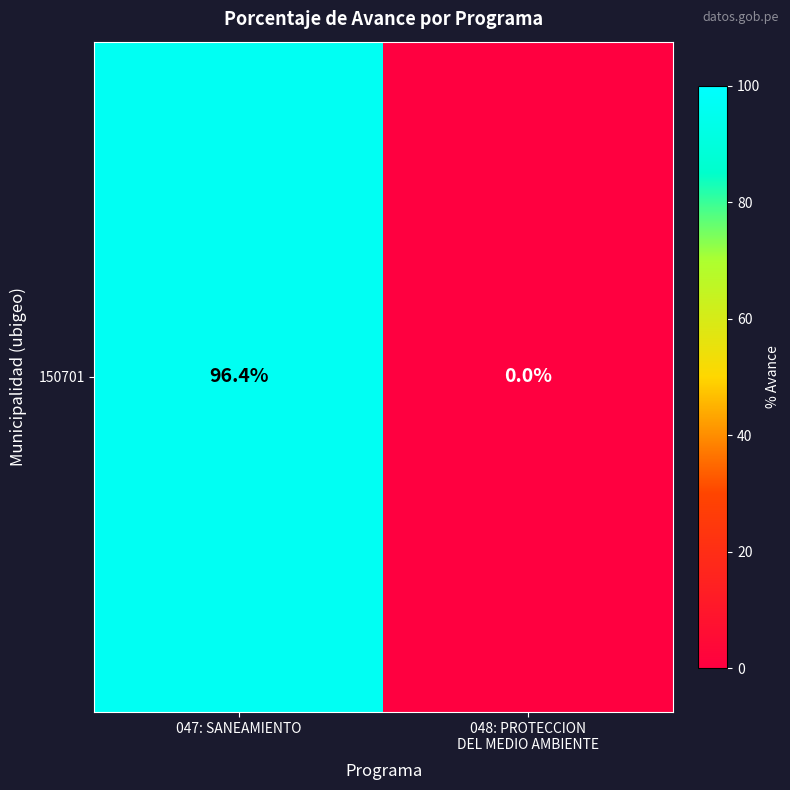

What is the change in value from 047: SANEAMIENTO to 048: PROTECCION
DEL MEDIO AMBIENTE?

-96.4